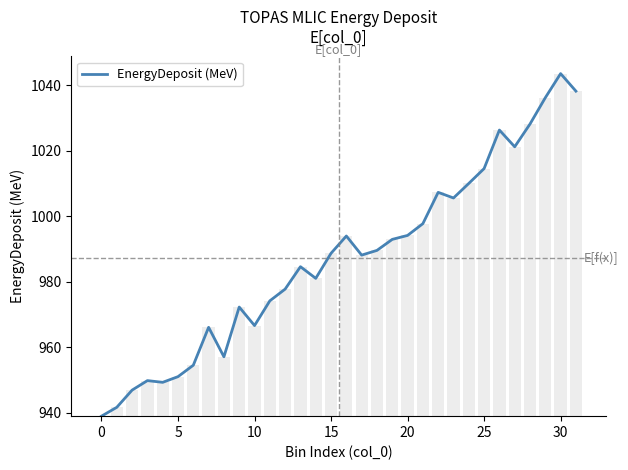

Between 20 and 15, which is larger?

20